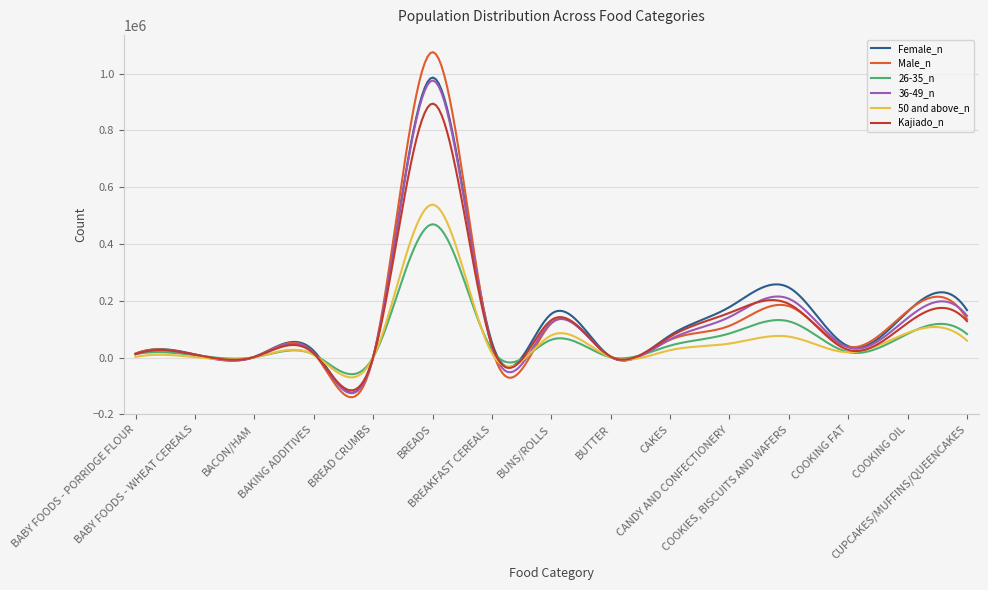

What is the smallest value displayed?

-139436.4